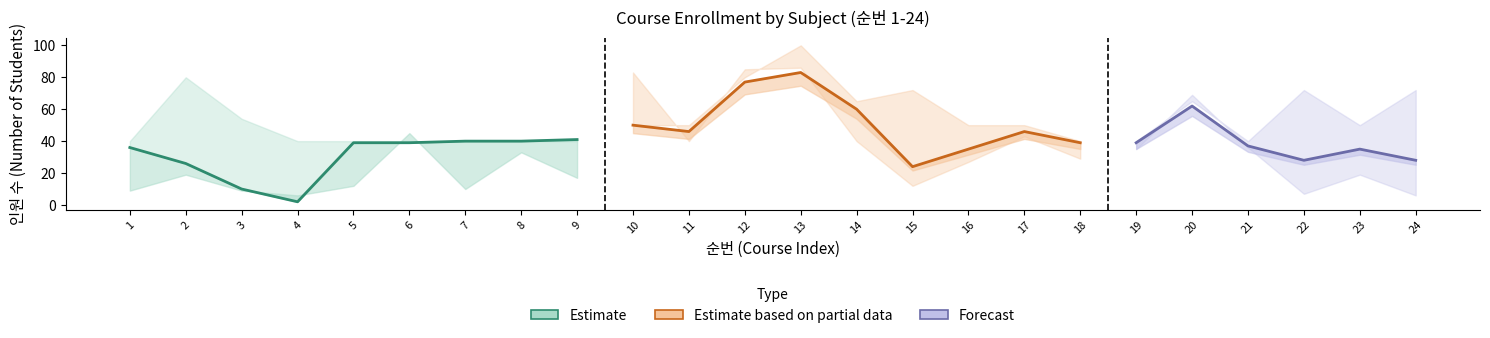

Reading right to left, what are all the values shown in this chart?

장바구니: 24=6	23=19	22=7	21=36	20=69	19=35	18=29	17=43	16=27	15=12	14=40	13=86	12=85	11=40	10=83	9=17	8=33	7=10	6=45	5=12	4=6	3=9	2=19	1=9
수강정원: 24=72	23=50	22=72	21=40	20=65	19=40	18=40	17=50	16=50	15=72	14=65	13=100	12=80	11=50	10=50	9=40	8=40	7=40	6=40	5=40	4=40	3=54	2=80	1=40
수강인원: 24=28	23=35	22=28	21=37	20=62	19=39	18=39	17=46	16=35	15=24	14=60	13=83	12=77	11=46	10=50	9=41	8=40	7=40	6=39	5=39	4=2	3=10	2=26	1=36